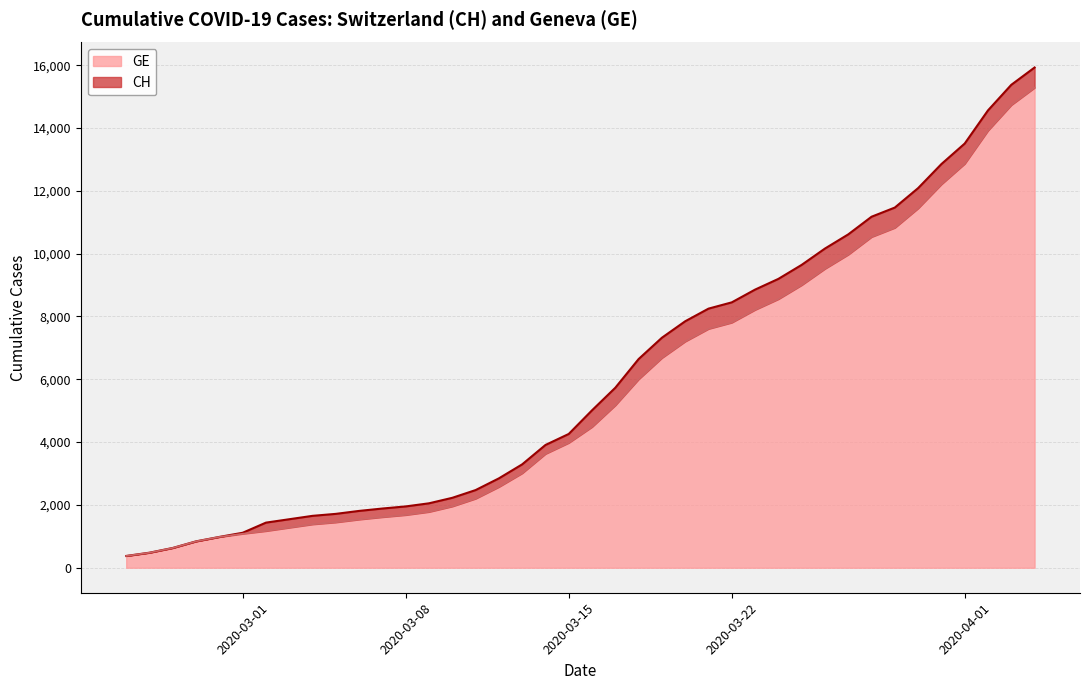

How many lines are shown in the chart?

2